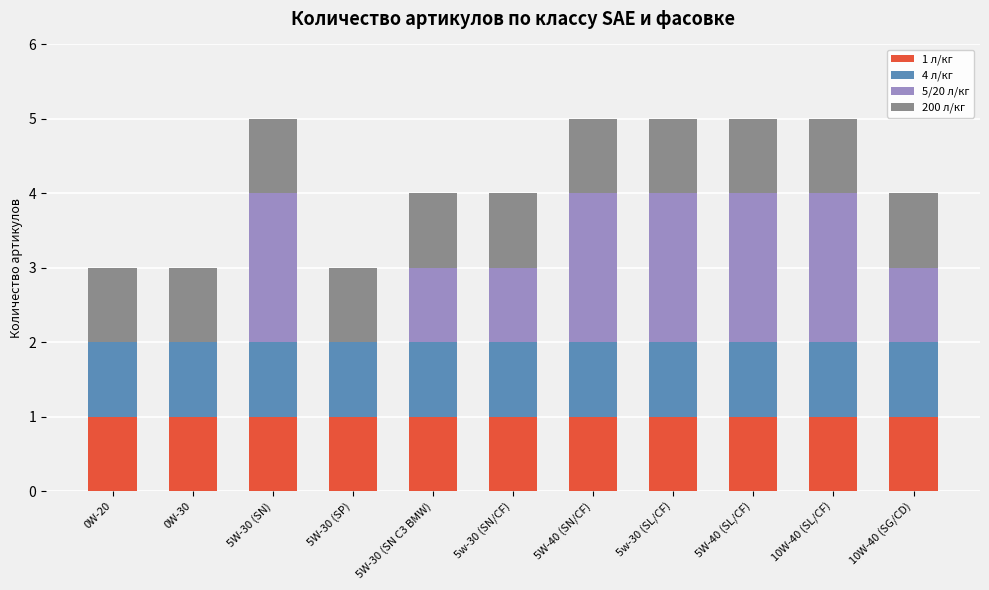

What is the total value across all series at 5W-40 (SN/CF)?

5